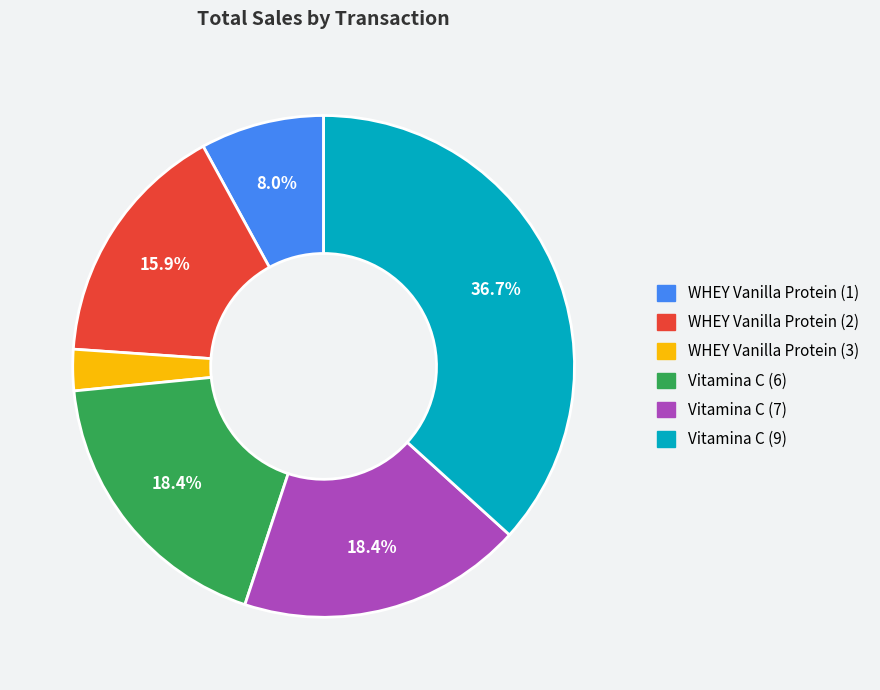

Is the sum of WHEY Vanilla Protein (1) and Vitamina C (9) greater than half?

No